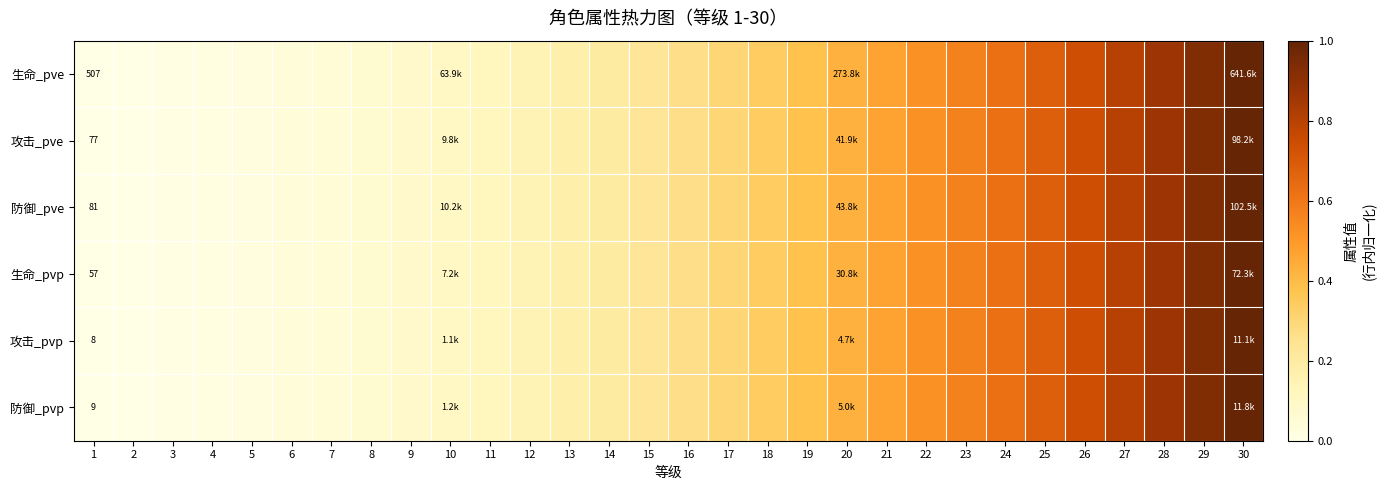

Which category has the lowest value in the 攻击_pve series?

1